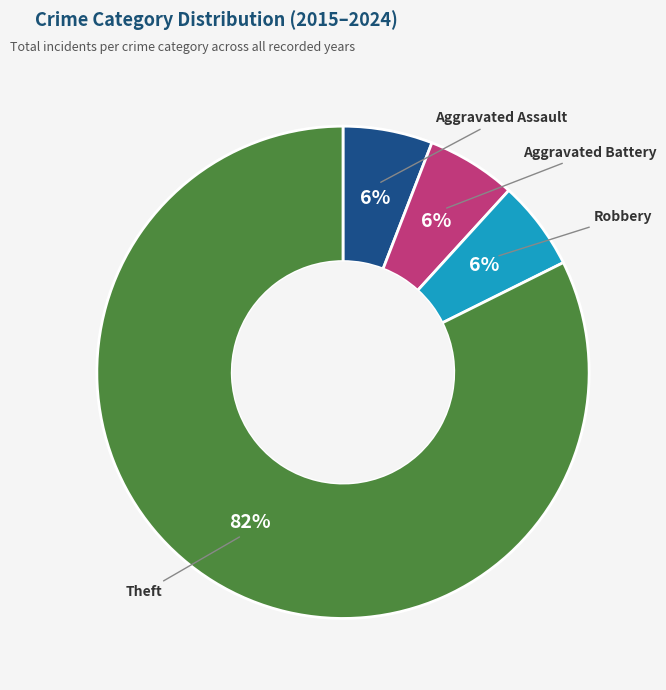

Does Theft account for over 50% of the chart?

Yes